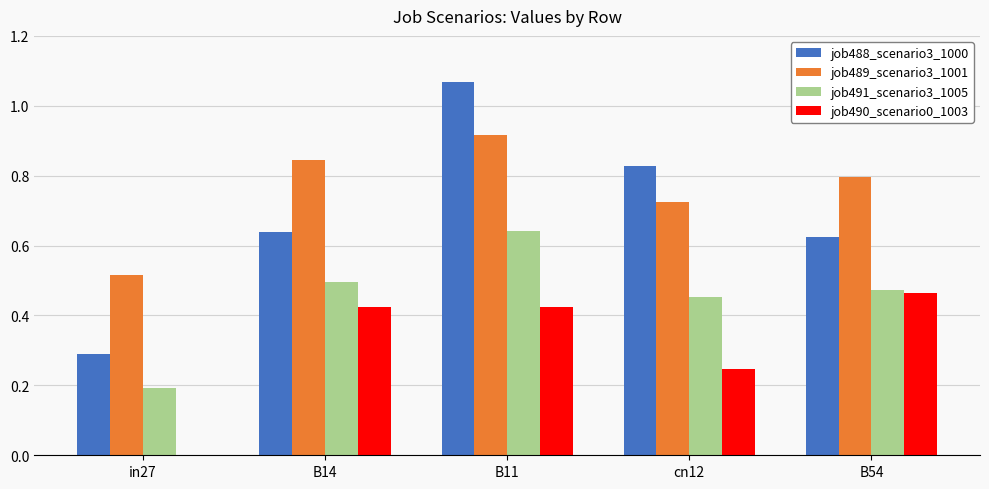

Does the chart contain stacked bars?

No